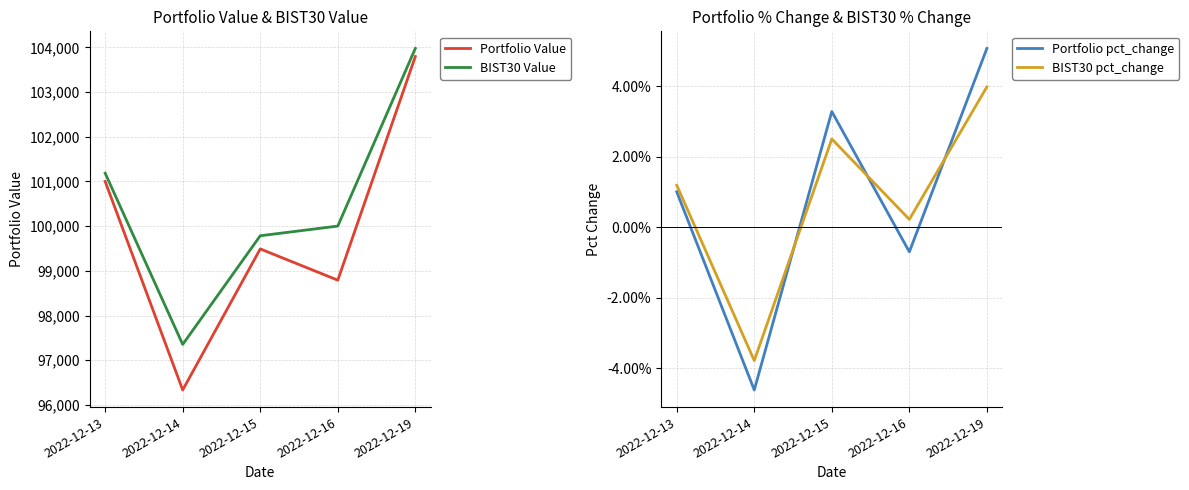

What is the average value of the Portfolio Value series?

99882.3